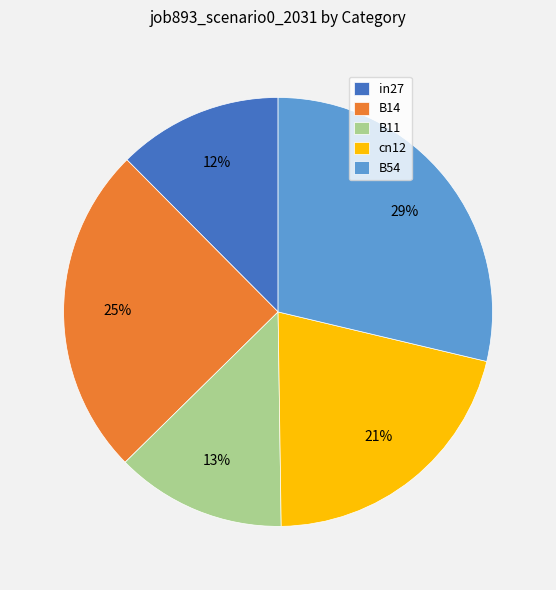

How many slices are in this pie chart?

5